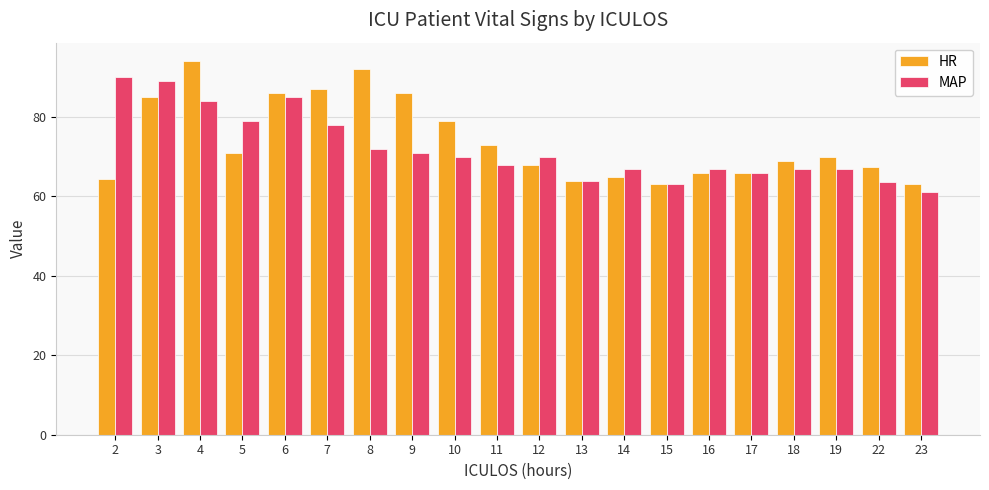

Which series has the largest total across all categories?

HR